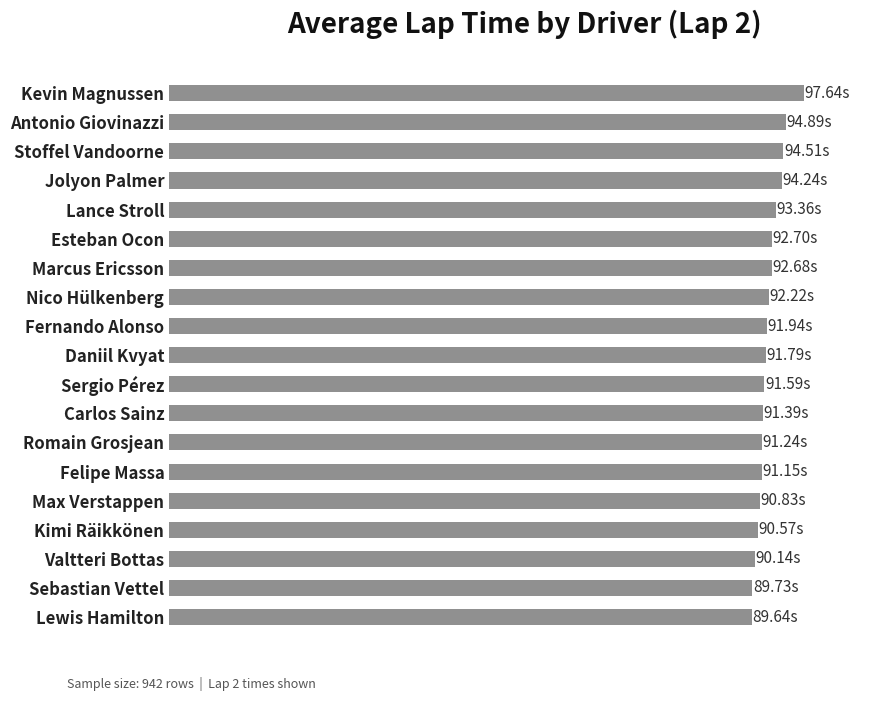

Are the bars horizontal?

Yes